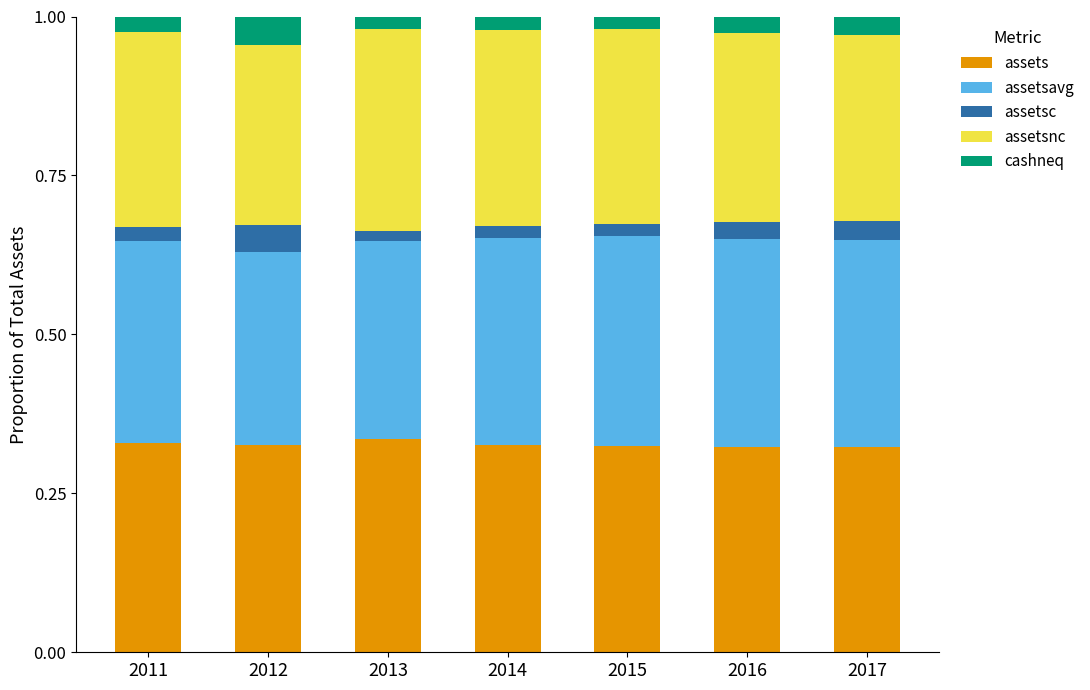

The value of assets at 2011 is 0.5. True or false?

False